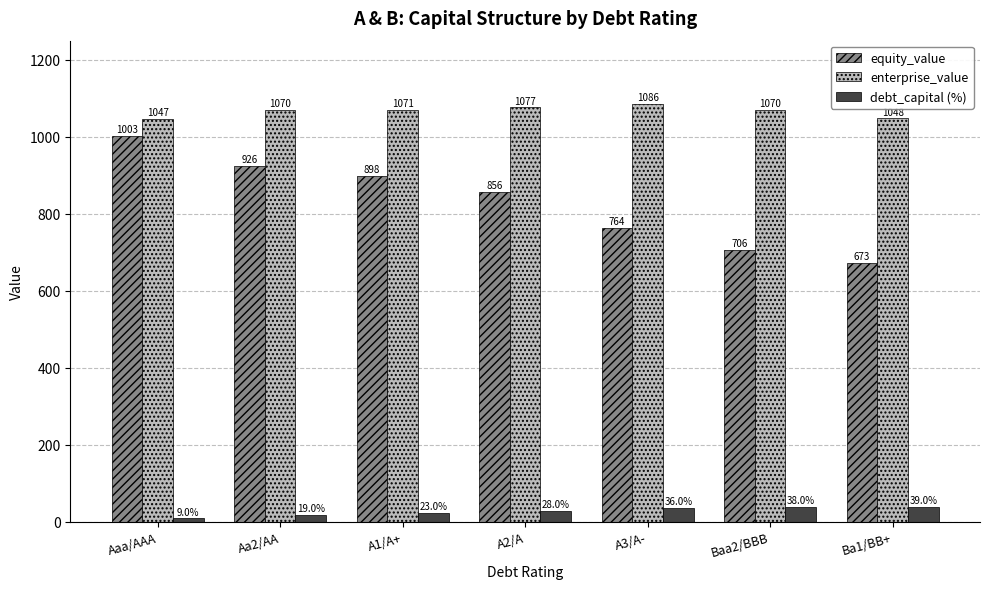

List the series in order of their overall mean, lowest first.

debt_capital (%), equity_value, enterprise_value